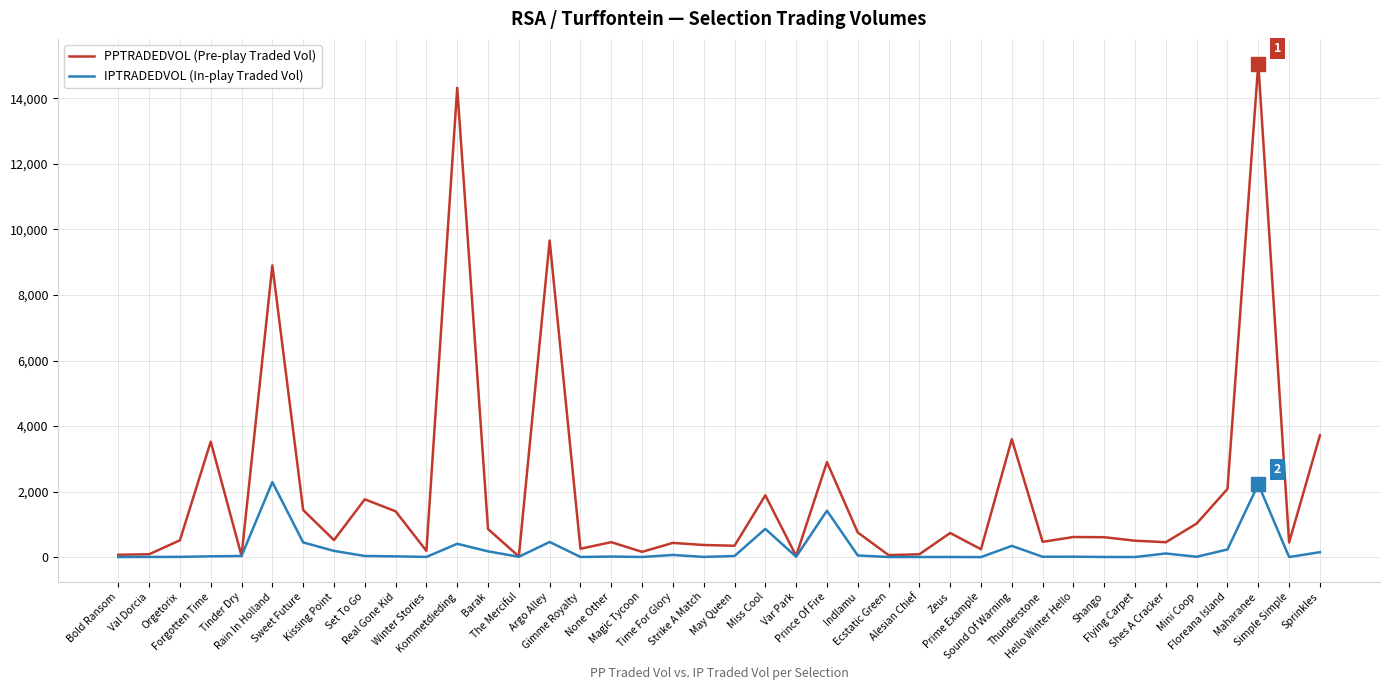

What is the difference between the PPTRADEDVOL (Pre-play Traded Vol) values at Maharanee and Alesian Chief?

14978.0